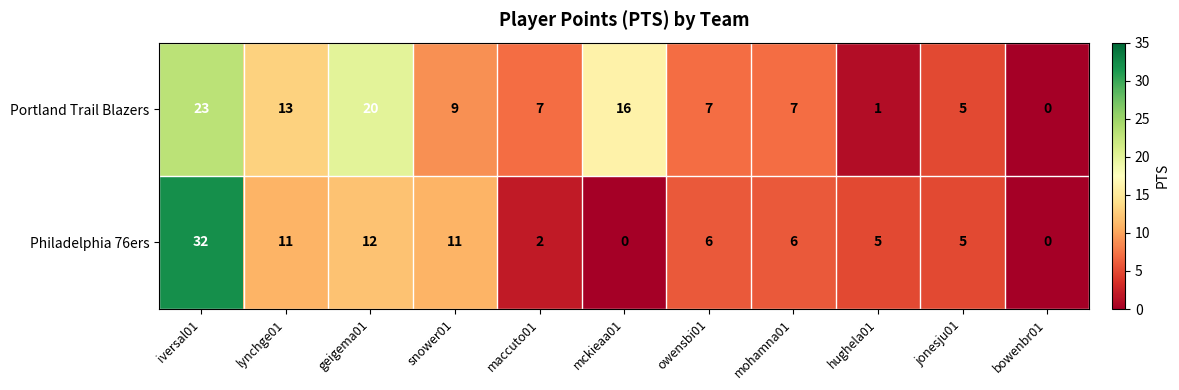

True or false: Philadelphia 76ers has a value of -16 at mckieaa01.

False